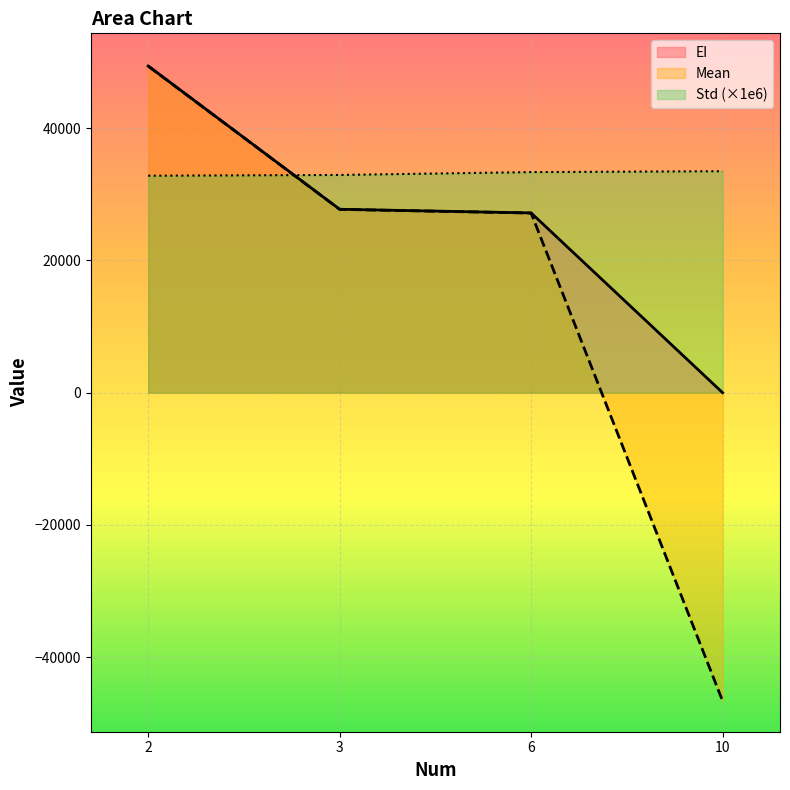

After their last crossing, which series has the higher values: Std or Mean?

Std